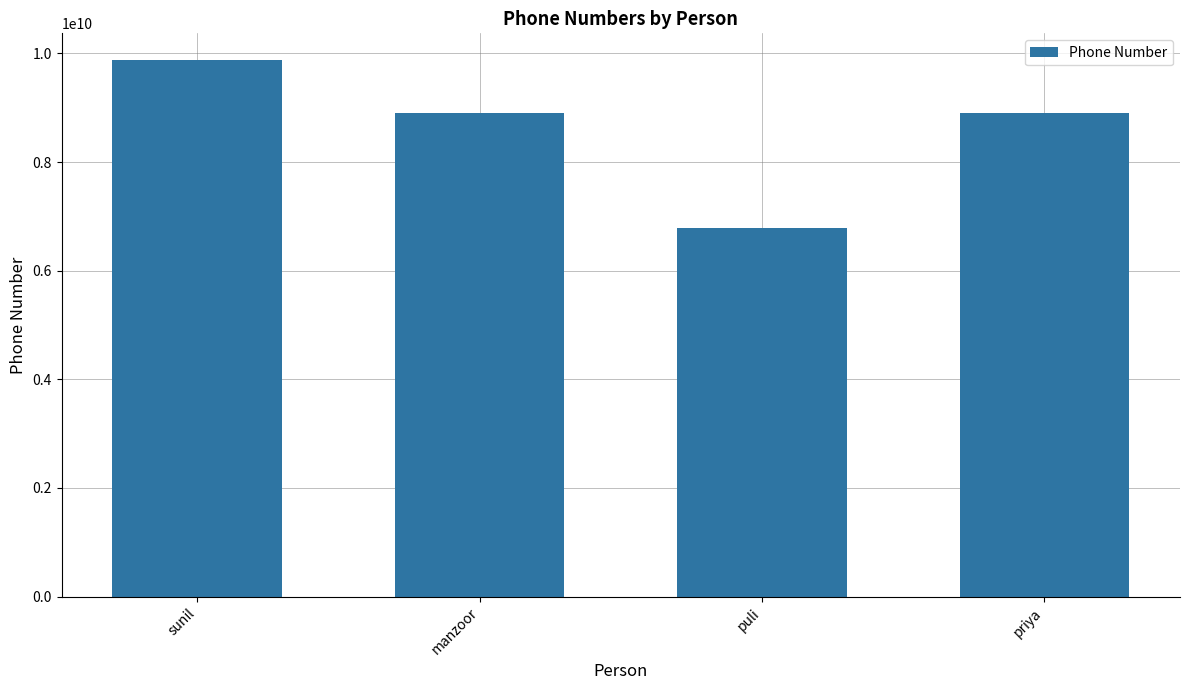

What is the difference between the second highest and minimum values?

2117711104